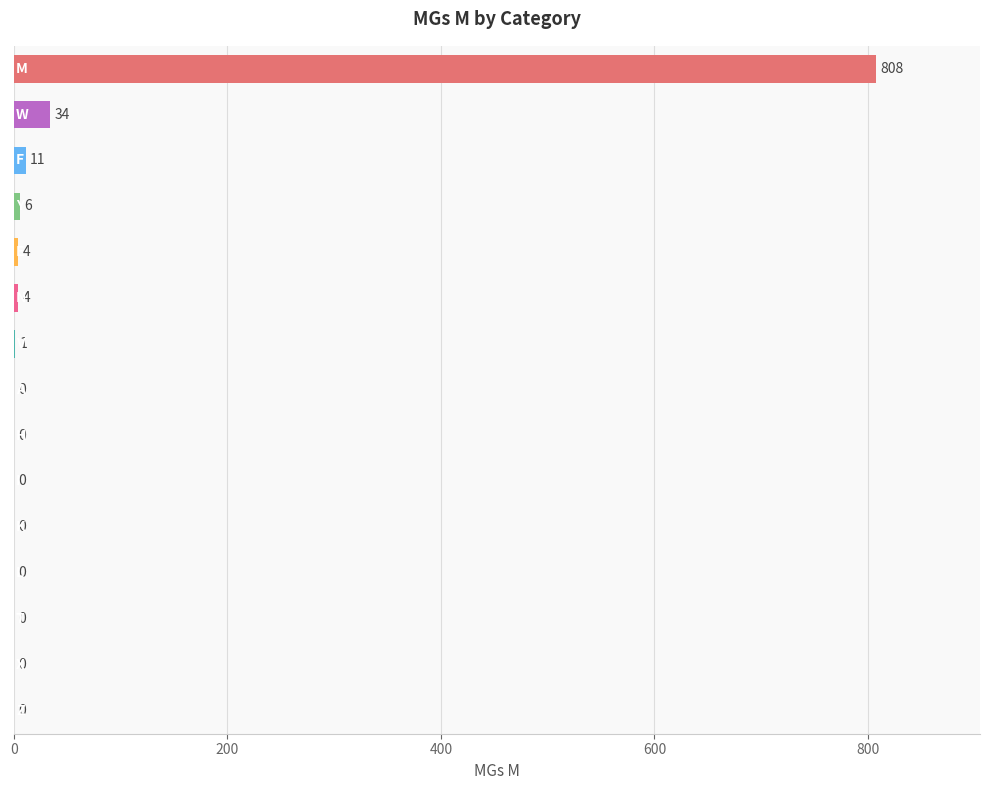

What is the greatest value displayed?

808